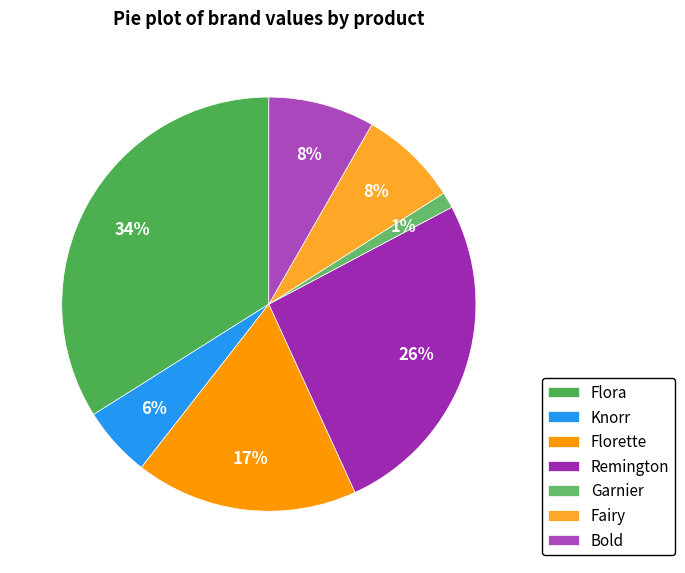

The Florette slice represents 30% of the pie. True or false?

False